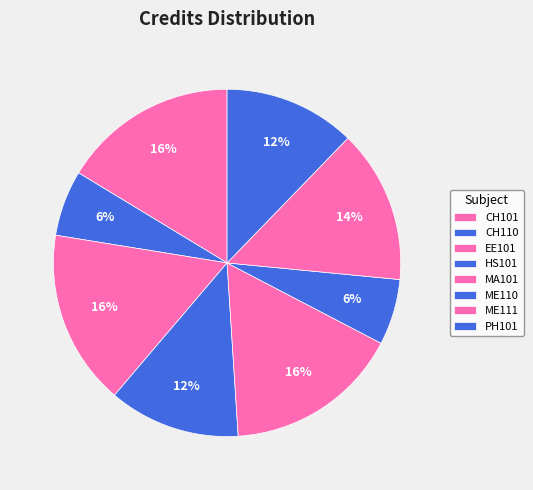

Which slice is the smallest?

CH110